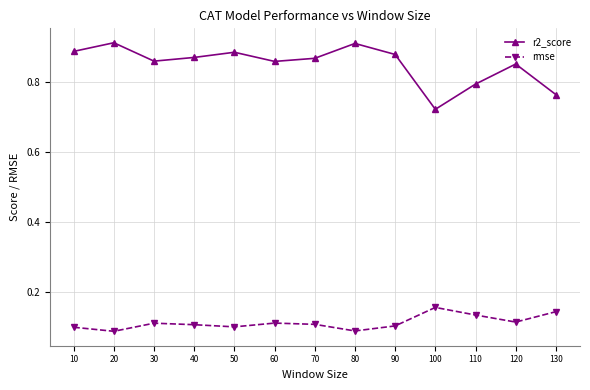

How many r2_score values are between 0 and 1?

13